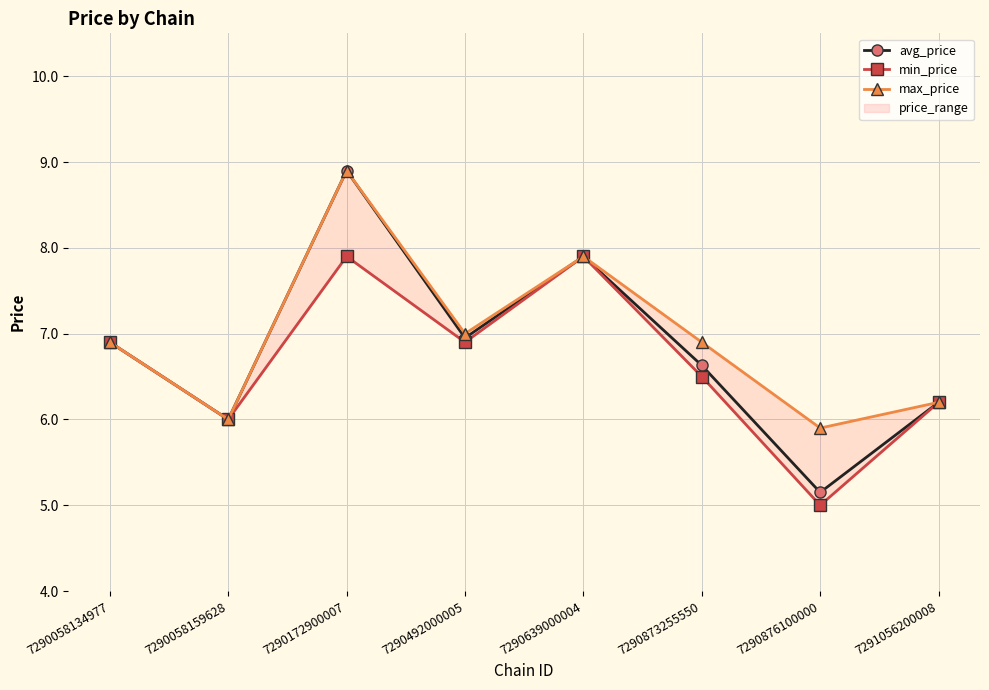

Which category has the lowest value in the avg_price series?

7290876100000